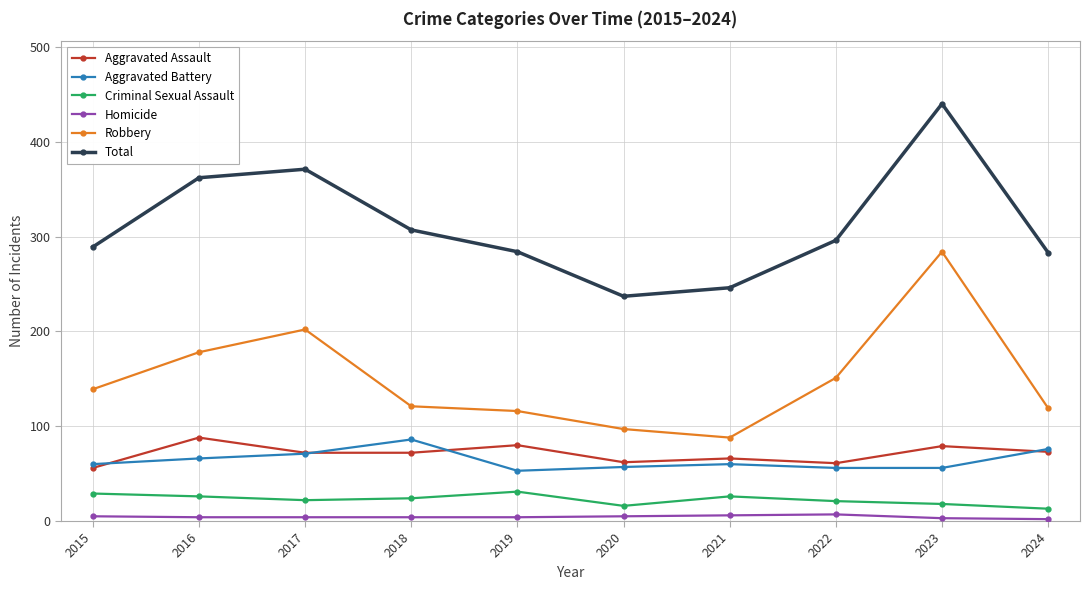

The Aggravated Assault series shows 73 at 2024. True or false?

True